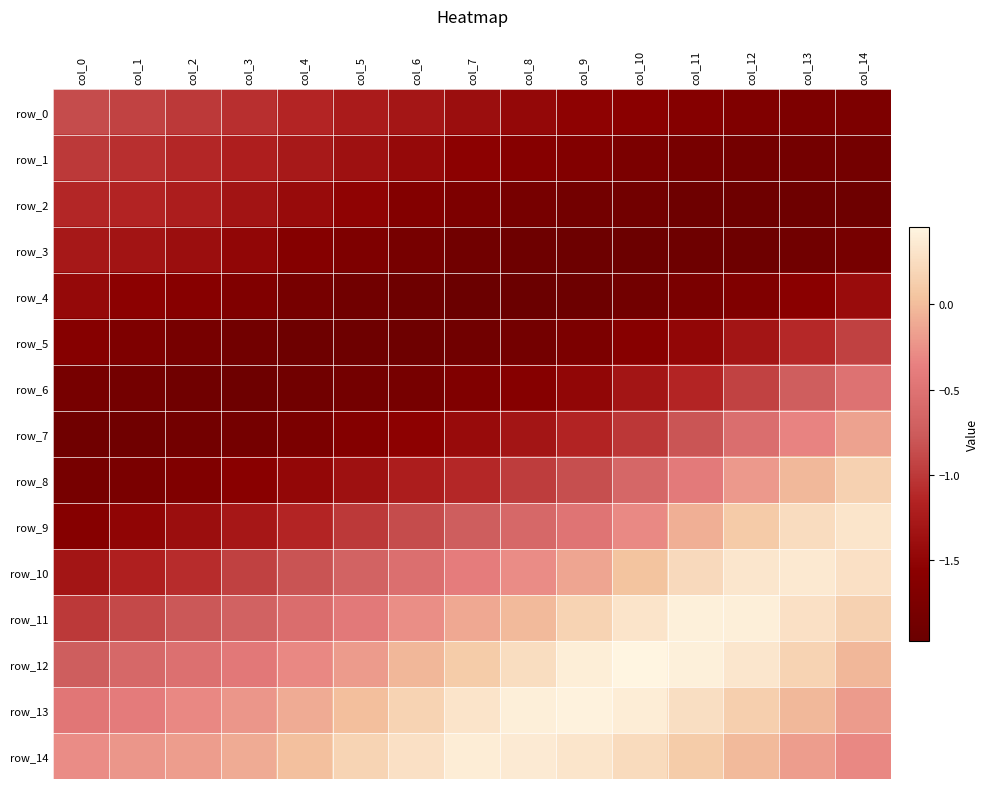

Which series changed the most between col_7 and col_12?

row_8